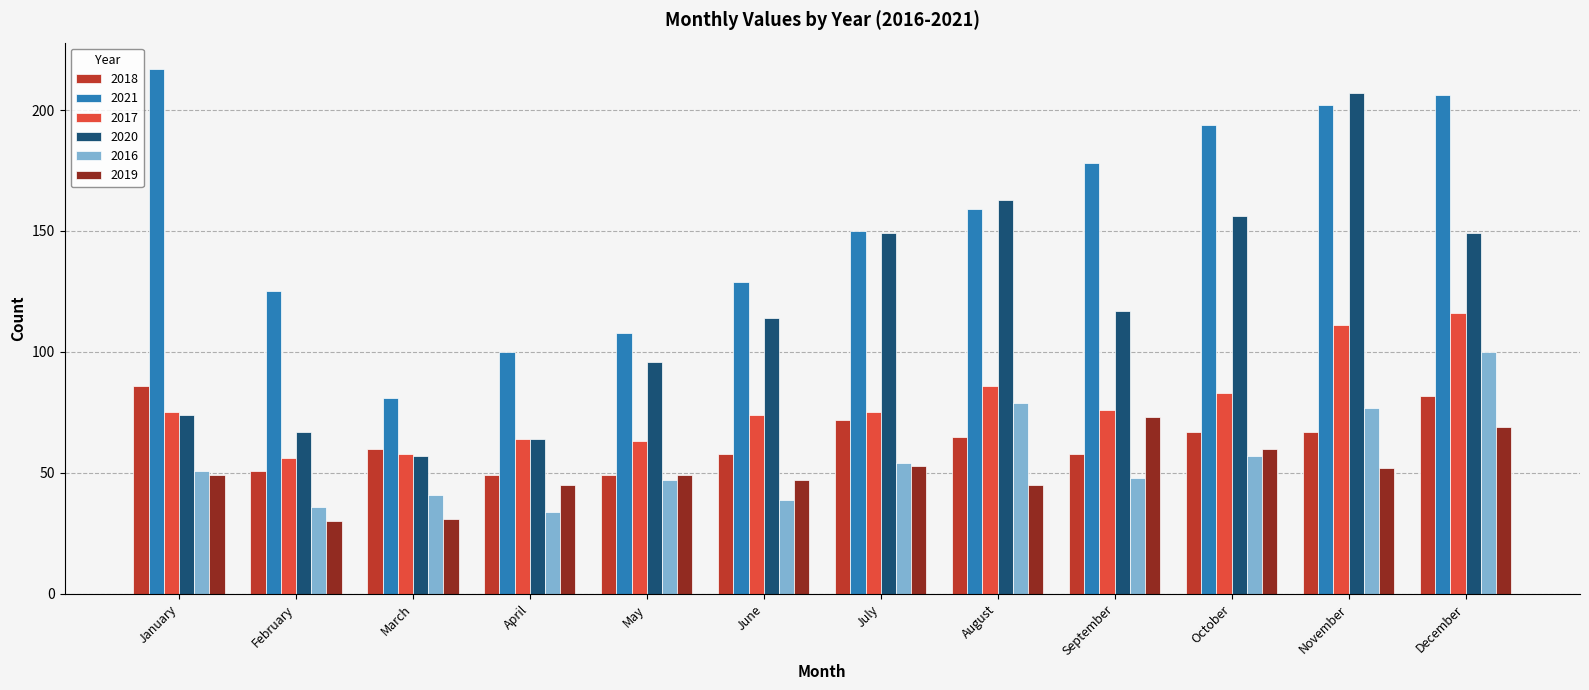

What is the value of the 2017 bar at the 1st from the left?

75